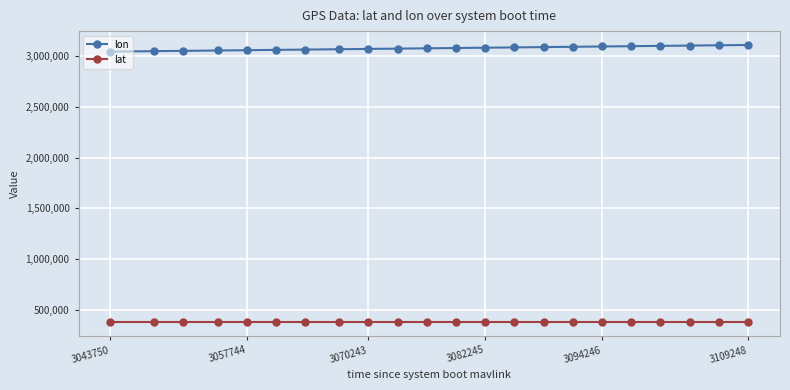

At how many categories does at least one series exceed 2294835?

22